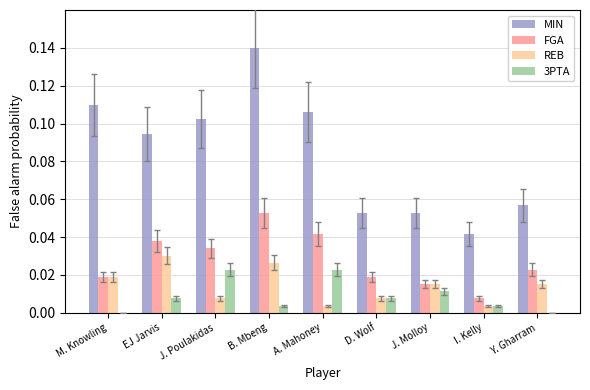

The value of MIN at EJ Jarvis is 0.0. True or false?

False